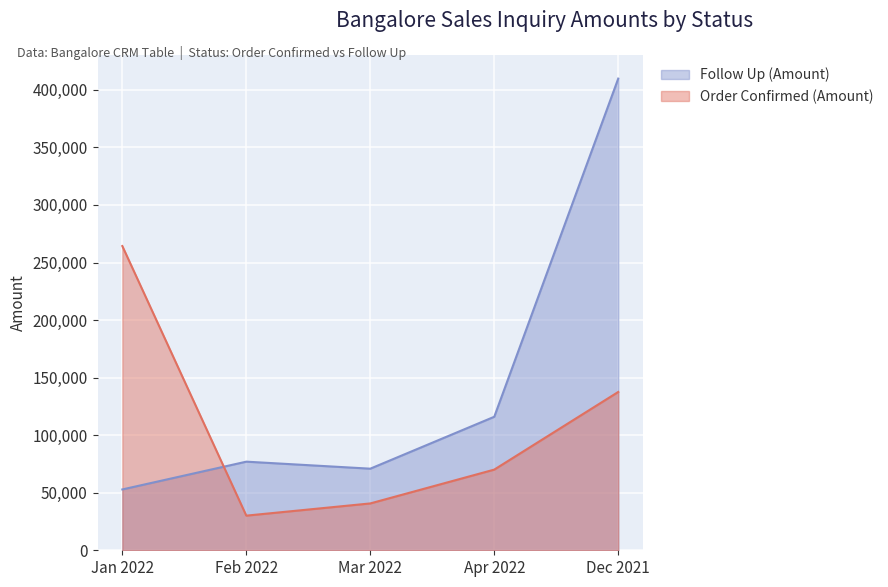

At which label is Follow Up (Amount) closest to 231314?

Apr 2022